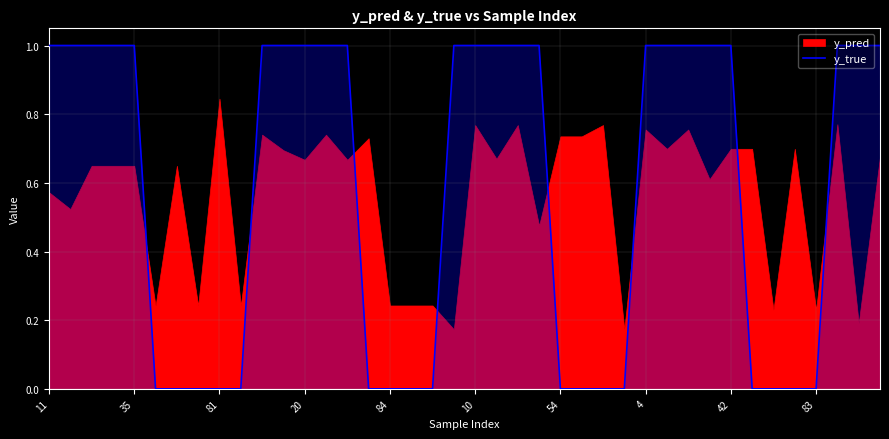

The y_true series shows -1 at 54. True or false?

False